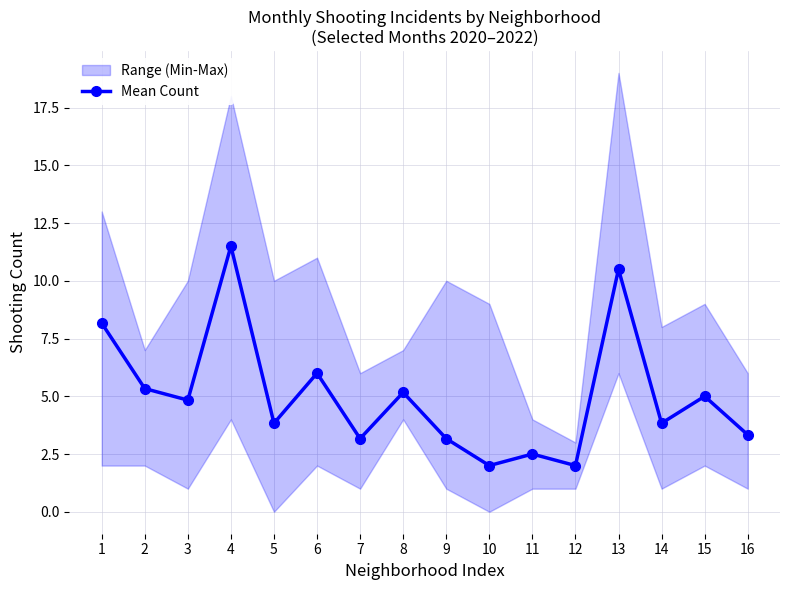

How many categories are shown in the chart?

16